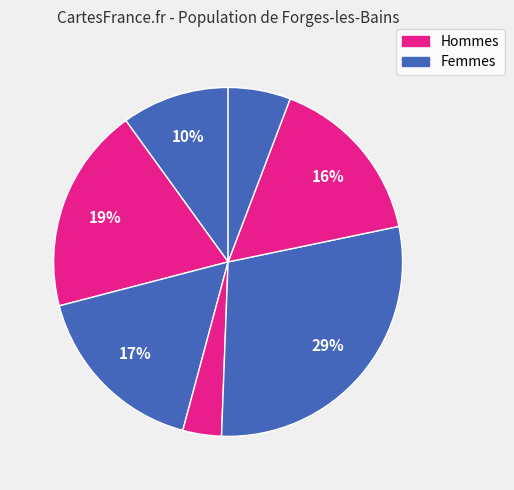

Does any single category account for the majority?

No